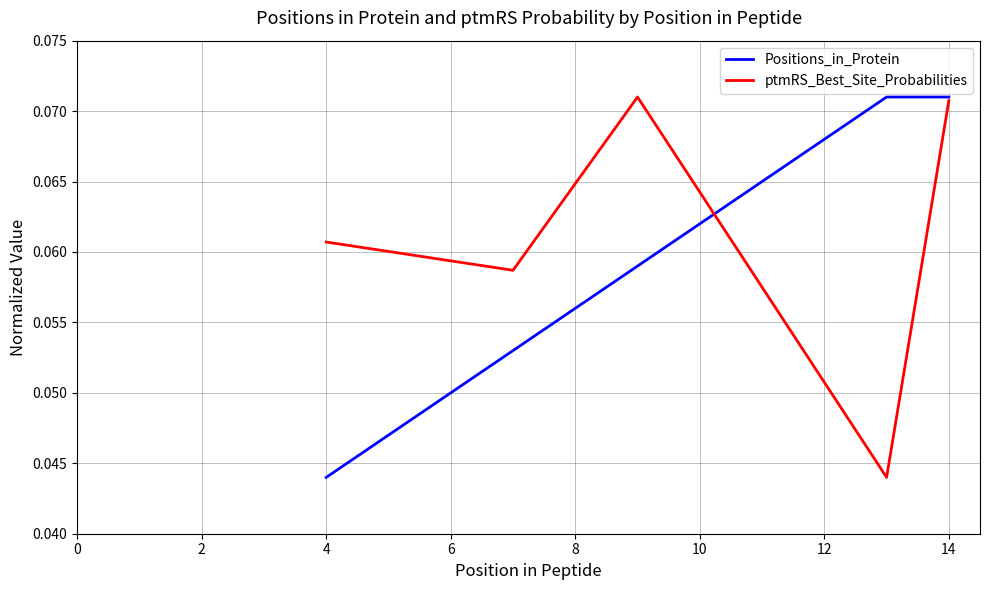

Does the chart have visible grid lines?

Yes